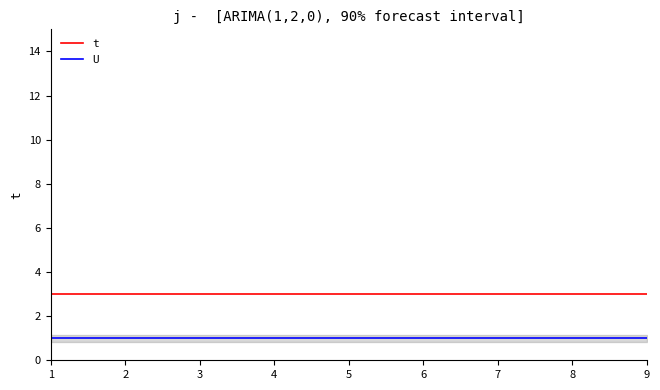

What is the sum of the t values at 3 and 1?

6